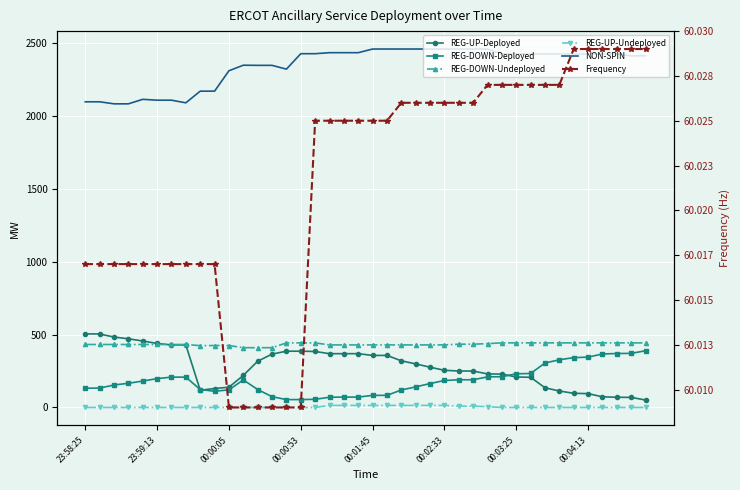

How many intersections are there between REG-UP-Deployed and REG-DOWN-Deployed?

3